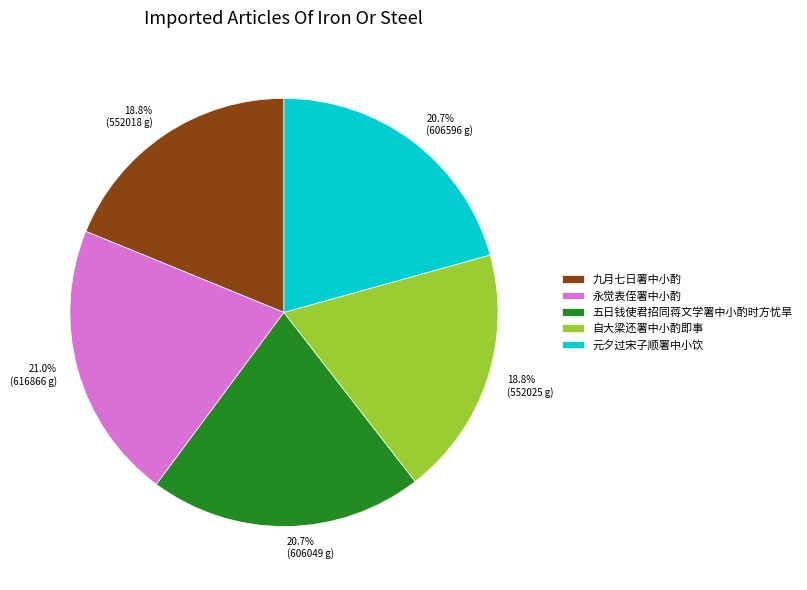

How much of the chart is everything except 元夕过宋子顺署中小饮?

79.3%